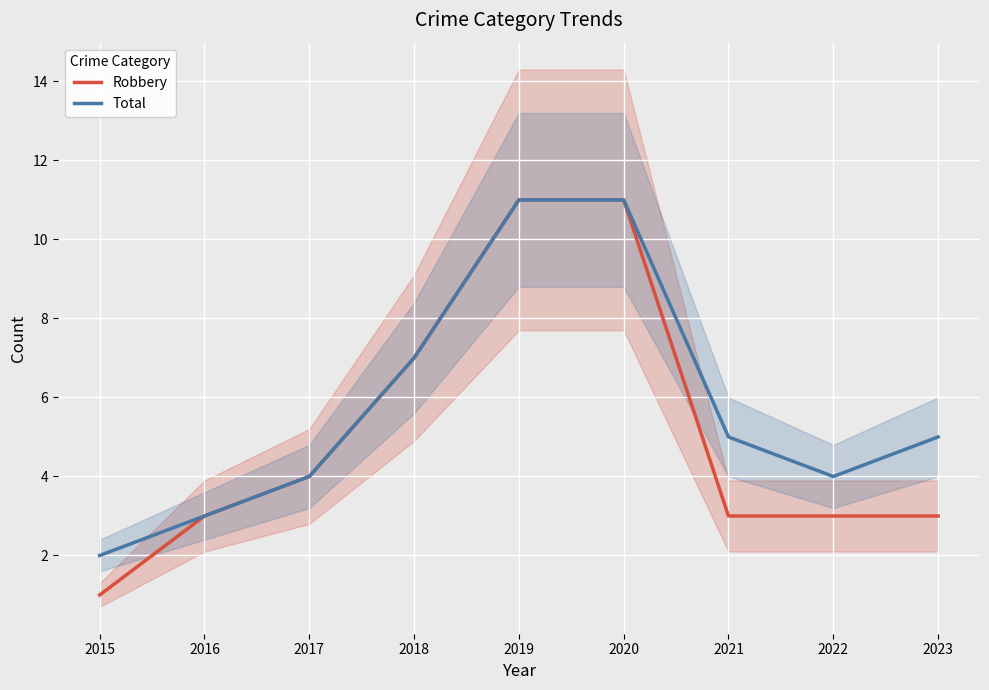

How many categories are shown in the chart?

9